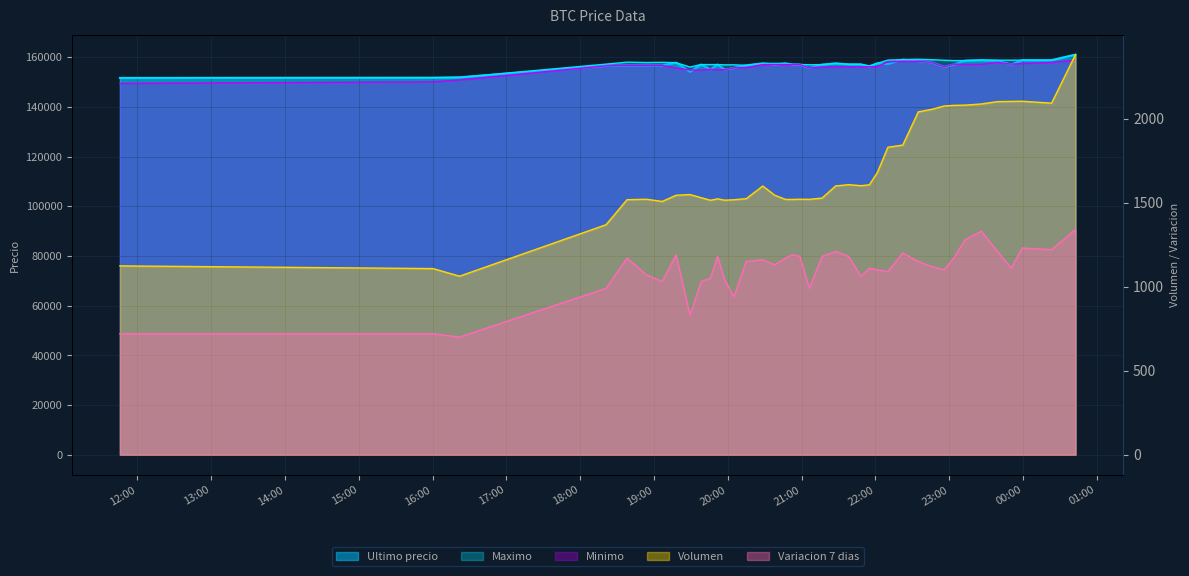

Reading right to left, transcribe all the data shown in this chart.

Ultimo precio: 2021-04-06 00:42:41=161000.0	2021-04-06 00:23:15=158768.0	2021-04-05 23:59:26=158771.0	2021-04-05 23:50:29=157058.0	2021-04-05 23:39:10=158497.0	2021-04-05 23:26:09=158785.0	2021-04-05 23:13:06=158598.0	2021-04-05 23:03:38=157036.0	2021-04-05 22:55:59=156071.0	2021-04-05 22:45:38=157920.0	2021-04-05 22:34:54=158361.0	2021-04-05 22:22:17=158994.0	2021-04-05 22:10:12=157254.0	2021-04-05 22:01:35=157500.0	2021-04-05 21:55:06=156141.0	2021-04-05 21:48:20=157097.0	2021-04-05 21:38:23=157097.0	2021-04-05 21:27:45=157477.0	2021-04-05 21:16:42=156987.0	2021-04-05 21:06:22=155656.0	2021-04-05 20:58:39=157000.0	2021-04-05 20:52:41=157050.0	2021-04-05 20:46:58=157474.0	2021-04-05 20:38:14=157002.0	2021-04-05 20:28:28=157477.0	2021-04-05 20:15:06=156711.0	2021-04-05 20:05:01=155679.0	2021-04-05 19:57:33=155017.0	2021-04-05 19:51:43=156999.0	2021-04-05 19:46:00=155090.0	2021-04-05 19:38:17=157000.0	2021-04-05 19:29:19=154130.0	2021-04-05 19:17:59=157782.0	2021-04-05 19:06:48=156663.0	2021-04-05 18:53:58=156663.0	2021-04-05 18:38:10=156663.0	2021-04-05 18:21:04=156502.0	2021-04-05 16:21:59=151872.0	2021-04-05 16:00:22=151727.0	2021-04-05 11:45:53=151633.0
Maximo: 2021-04-06 00:42:41=161000.0	2021-04-06 00:23:15=158768.0	2021-04-05 23:59:26=158771.0	2021-04-05 23:50:29=158771.0	2021-04-05 23:39:10=158771.0	2021-04-05 23:26:09=158785.0	2021-04-05 23:13:06=158598.0	2021-04-05 23:03:38=158609.0	2021-04-05 22:55:59=158738.0	2021-04-05 22:45:38=158968.0	2021-04-05 22:34:54=159120.0	2021-04-05 22:22:17=158994.0	2021-04-05 22:10:12=158794.0	2021-04-05 22:01:35=157500.0	2021-04-05 21:55:06=156500.0	2021-04-05 21:48:20=157082.0	2021-04-05 21:38:23=157097.0	2021-04-05 21:27:45=157477.0	2021-04-05 21:16:42=156987.0	2021-04-05 21:06:22=156917.0	2021-04-05 20:58:39=157050.0	2021-04-05 20:52:41=157050.0	2021-04-05 20:46:58=157474.0	2021-04-05 20:38:14=157474.0	2021-04-05 20:28:28=157477.0	2021-04-05 20:15:06=156700.0	2021-04-05 20:05:01=156887.0	2021-04-05 19:57:33=156878.0	2021-04-05 19:51:43=156996.0	2021-04-05 19:46:00=156997.0	2021-04-05 19:38:17=157000.0	2021-04-05 19:29:19=156000.0	2021-04-05 19:17:59=157766.0	2021-04-05 19:06:48=157899.0	2021-04-05 18:53:58=157827.0	2021-04-05 18:38:10=157960.0	2021-04-05 18:21:04=157175.0	2021-04-05 16:21:59=151858.0	2021-04-05 16:00:22=151727.0	2021-04-05 11:45:53=151633.0
Minimo: 2021-04-06 00:42:41=158805.0	2021-04-06 00:23:15=157827.0	2021-04-05 23:59:26=157427.0	2021-04-05 23:50:29=157159.0	2021-04-05 23:39:10=157900.0	2021-04-05 23:26:09=157087.0	2021-04-05 23:13:06=157042.0	2021-04-05 23:03:38=157205.0	2021-04-05 22:55:59=156079.0	2021-04-05 22:45:38=157920.0	2021-04-05 22:34:54=158289.0	2021-04-05 22:22:17=158289.0	2021-04-05 22:10:12=158100.0	2021-04-05 22:01:35=156169.0	2021-04-05 21:55:06=156116.0	2021-04-05 21:48:20=156071.0	2021-04-05 21:38:23=156083.0	2021-04-05 21:27:45=156039.0	2021-04-05 21:16:42=156003.0	2021-04-05 21:06:22=155658.0	2021-04-05 20:58:39=157000.0	2021-04-05 20:52:41=157000.0	2021-04-05 20:46:58=157001.0	2021-04-05 20:38:14=157003.0	2021-04-05 20:28:28=157000.0	2021-04-05 20:15:06=155755.0	2021-04-05 20:05:01=155692.0	2021-04-05 19:57:33=154951.0	2021-04-05 19:51:43=154911.0	2021-04-05 19:46:00=155117.0	2021-04-05 19:38:17=154815.0	2021-04-05 19:29:19=154815.0	2021-04-05 19:17:59=155596.0	2021-04-05 19:06:48=156663.0	2021-04-05 18:53:58=156663.0	2021-04-05 18:38:10=156663.0	2021-04-05 18:21:04=156502.0	2021-04-05 16:21:59=150798.0	2021-04-05 16:00:22=150056.0	2021-04-05 11:45:53=149404.0
Volumen: 2021-04-06 00:42:41=2380.6	2021-04-06 00:23:15=2092.0	2021-04-05 23:59:26=2103.3	2021-04-05 23:50:29=2102.3	2021-04-05 23:39:10=2101.1	2021-04-05 23:26:09=2087.0	2021-04-05 23:13:06=2080.3	2021-04-05 23:03:38=2078.8	2021-04-05 22:55:59=2075.0	2021-04-05 22:45:38=2054.9	2021-04-05 22:34:54=2040.1	2021-04-05 22:22:17=1842.4	2021-04-05 22:10:12=1829.5	2021-04-05 22:01:35=1678.4	2021-04-05 21:55:06=1605.9	2021-04-05 21:48:20=1600.9	2021-04-05 21:38:23=1606.9	2021-04-05 21:27:45=1599.4	2021-04-05 21:16:42=1527.2	2021-04-05 21:06:22=1519.5	2021-04-05 20:58:39=1520.2	2021-04-05 20:52:41=1519.0	2021-04-05 20:46:58=1519.0	2021-04-05 20:38:14=1543.9	2021-04-05 20:28:28=1598.8	2021-04-05 20:15:06=1523.8	2021-04-05 20:05:01=1517.1	2021-04-05 19:57:33=1514.5	2021-04-05 19:51:43=1522.6	2021-04-05 19:46:00=1514.2	2021-04-05 19:38:17=1529.4	2021-04-05 19:29:19=1548.1	2021-04-05 19:17:59=1543.8	2021-04-05 19:06:48=1507.2	2021-04-05 18:53:58=1520.1	2021-04-05 18:38:10=1517.6	2021-04-05 18:21:04=1368.6	2021-04-05 16:21:59=1062.3	2021-04-05 16:00:22=1107.6	2021-04-05 11:45:53=1123.6
Variacion 7 dias: 2021-04-06 00:42:41=1340.0	2021-04-06 00:23:15=1220.0	2021-04-05 23:59:26=1230.0	2021-04-05 23:50:29=1110.0	2021-04-05 23:39:10=1210.0	2021-04-05 23:26:09=1330.0	2021-04-05 23:13:06=1280.0	2021-04-05 23:03:38=1170.0	2021-04-05 22:55:59=1100.0	2021-04-05 22:45:38=1120.0	2021-04-05 22:34:54=1150.0	2021-04-05 22:22:17=1200.0	2021-04-05 22:10:12=1090.0	2021-04-05 22:01:35=1100.0	2021-04-05 21:55:06=1110.0	2021-04-05 21:48:20=1060.0	2021-04-05 21:38:23=1180.0	2021-04-05 21:27:45=1210.0	2021-04-05 21:16:42=1180.0	2021-04-05 21:06:22=990.0	2021-04-05 20:58:39=1180.0	2021-04-05 20:52:41=1190.0	2021-04-05 20:46:58=1170.0	2021-04-05 20:38:14=1130.0	2021-04-05 20:28:28=1160.0	2021-04-05 20:15:06=1150.0	2021-04-05 20:05:01=940.0	2021-04-05 19:57:33=1040.0	2021-04-05 19:51:43=1180.0	2021-04-05 19:46:00=1050.0	2021-04-05 19:38:17=1030.0	2021-04-05 19:29:19=830.0	2021-04-05 19:17:59=1190.0	2021-04-05 19:06:48=1030.0	2021-04-05 18:53:58=1070.0	2021-04-05 18:38:10=1170.0	2021-04-05 18:21:04=990.0	2021-04-05 16:21:59=700.0	2021-04-05 16:00:22=720.0	2021-04-05 11:45:53=720.0